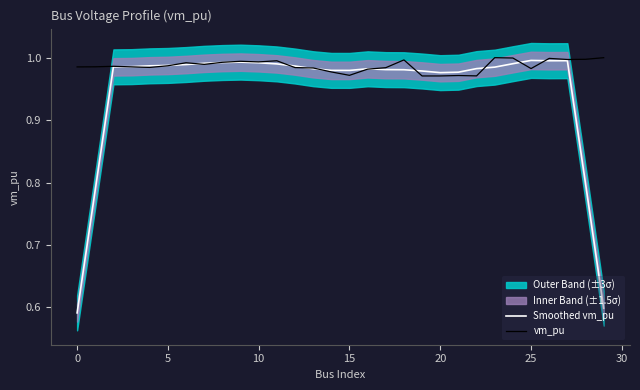

Is it true that Smoothed vm_pu equals 1.0 at 25?

True